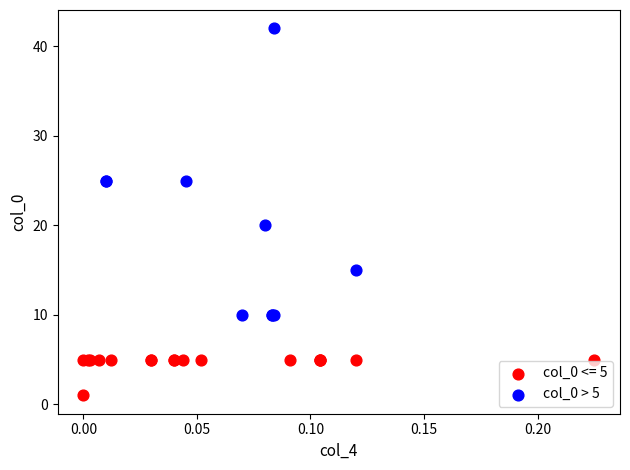

Which series reaches the maximum Y coordinate?

col_0 > 5